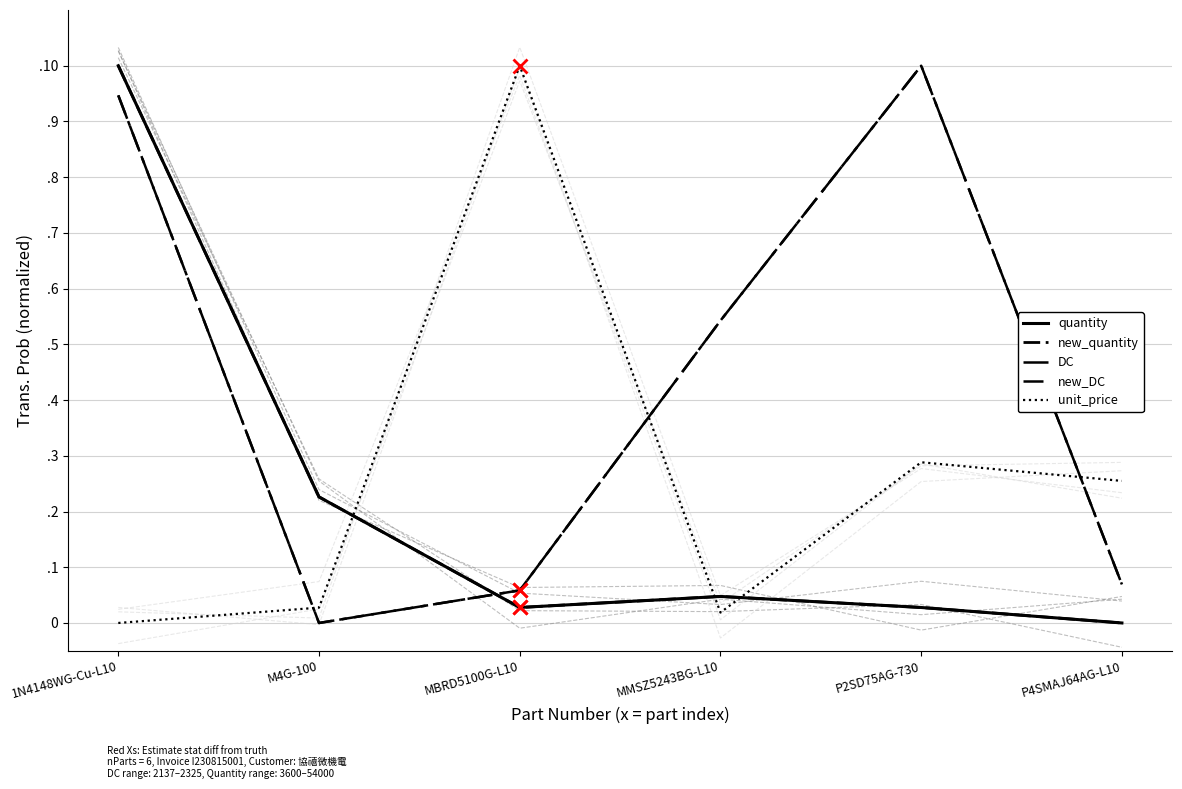

At which label is unit_price closest to 0?

1N4148WG-Cu-L10